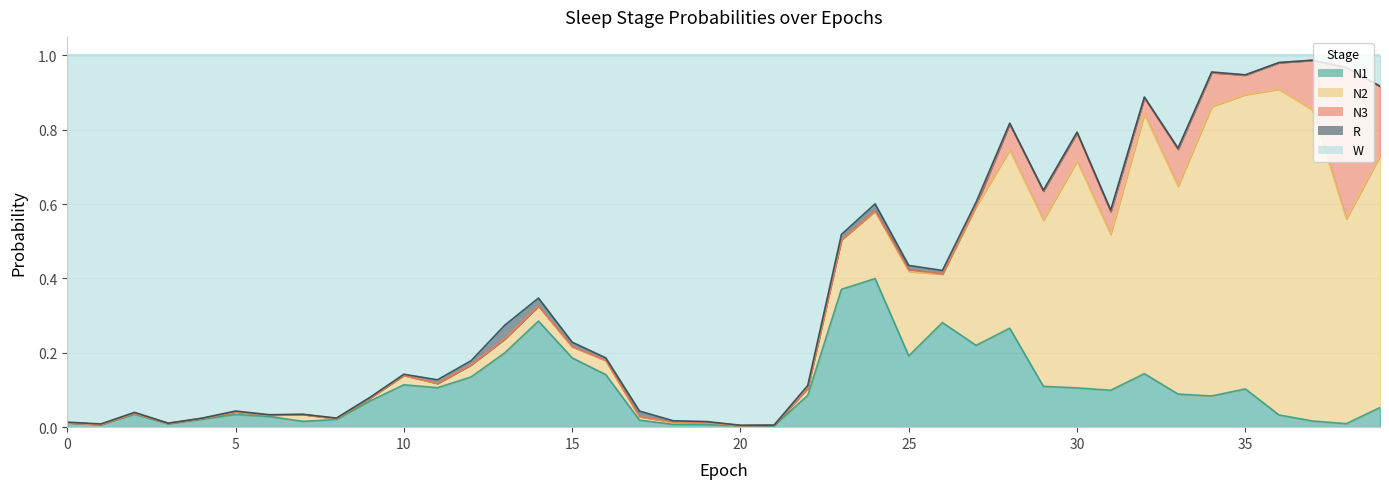

At how many categories does at least one series exceed 0?

40